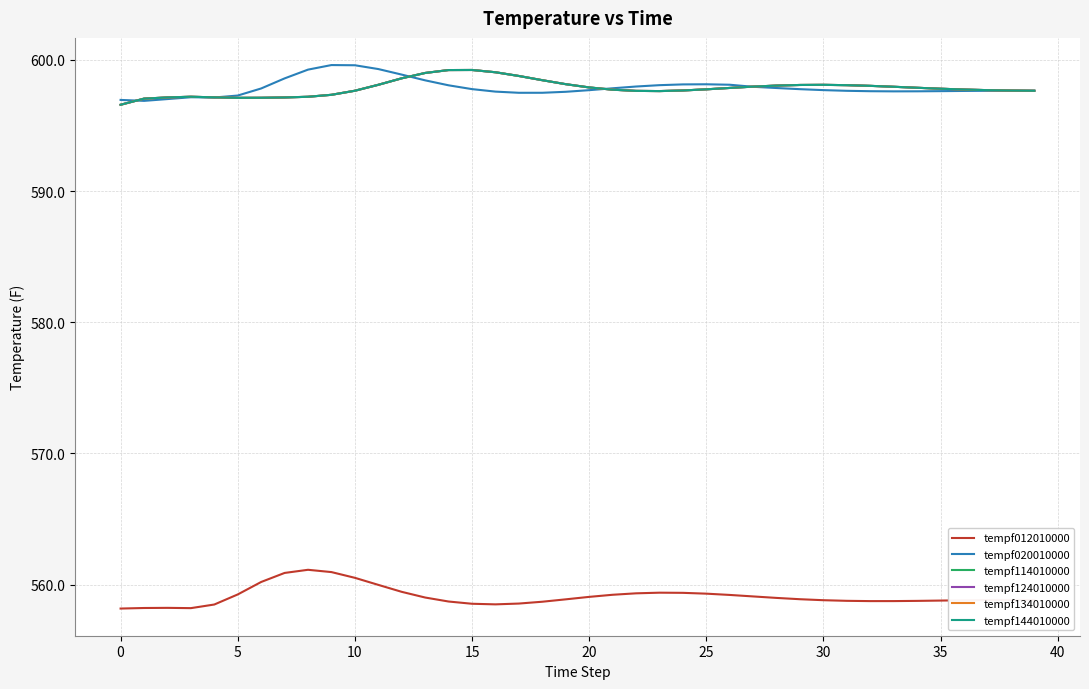

Does the chart display data point markers on the line(s)?

No